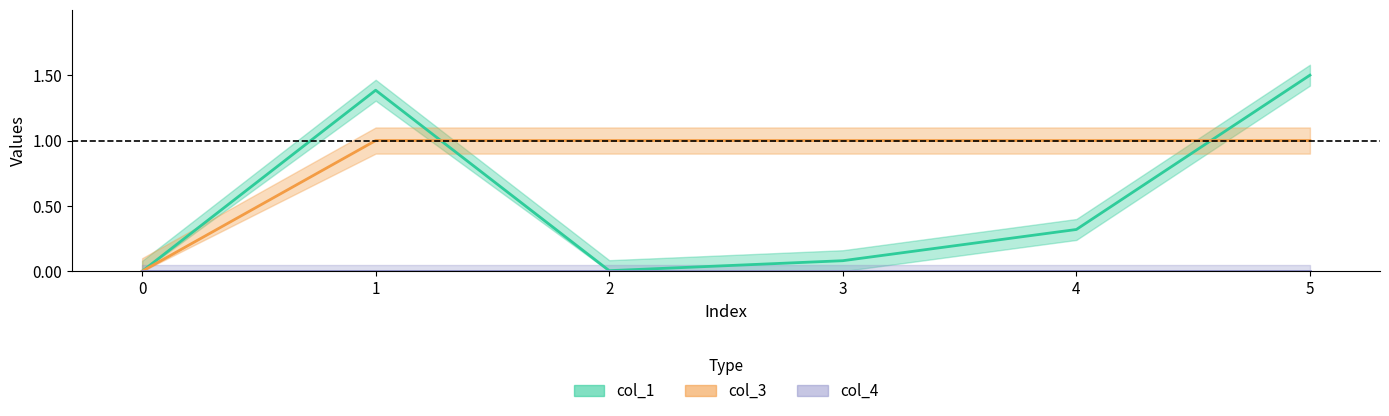

Which series ends up on top after the final intersection of col_1 and col_3?

col_1